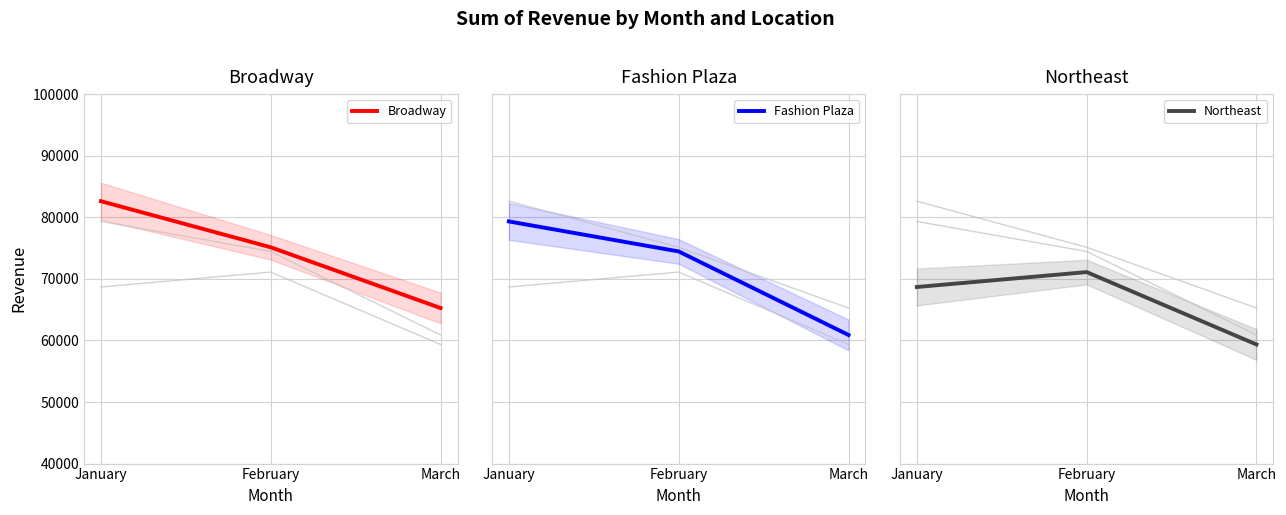

At how many categories does at least one series exceed 68755?

2